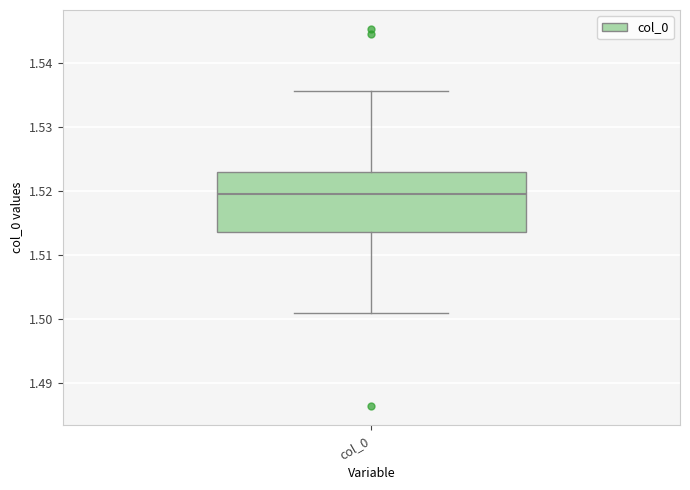

Transcribe this box plot: give where the median line is, the range the box spans, and where the two whiskers end, as read against the y-axis. The values are not printed on the chart, so give them approximately, as read against the axis.

median 1.519, box 1.514 to 1.523, whiskers 1.501 to 1.536